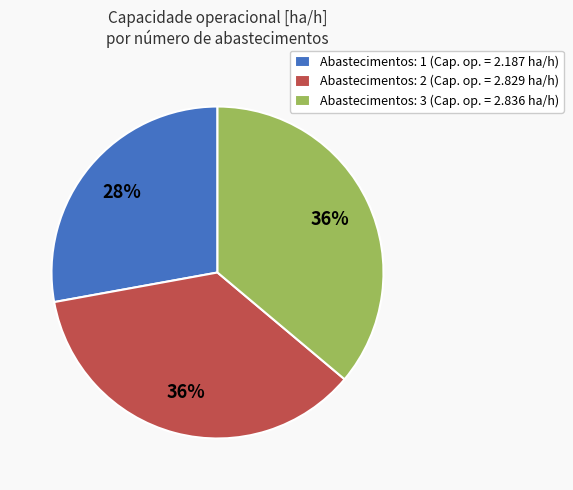

Do Abastecimentos: 2 (Cap. op. = 2.829 ha/h) and Abastecimentos: 3 (Cap. op. = 2.836 ha/h) together represent more than half of the pie?

Yes